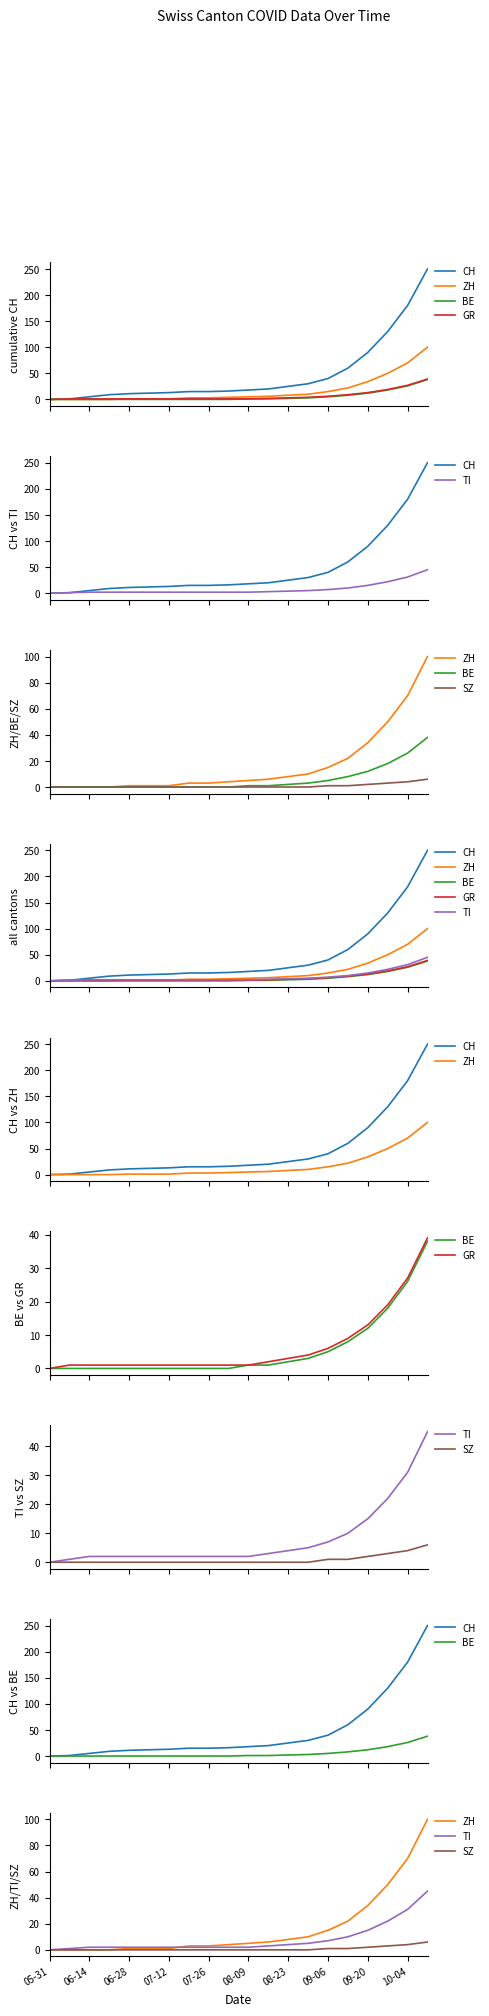

At which category is the sum across all series the highest?

19